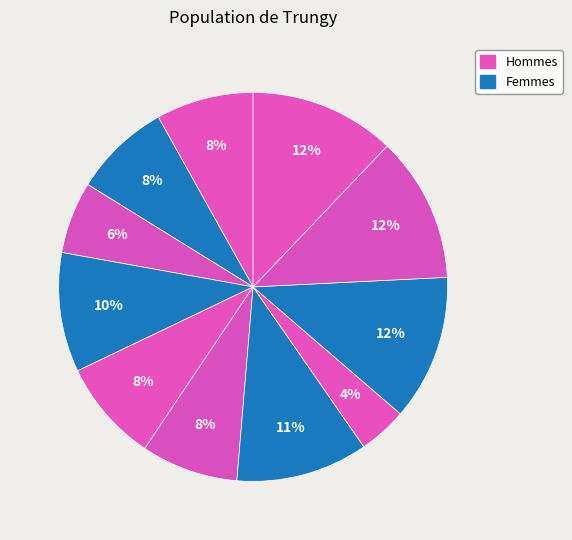

How many slices are in this pie chart?

11